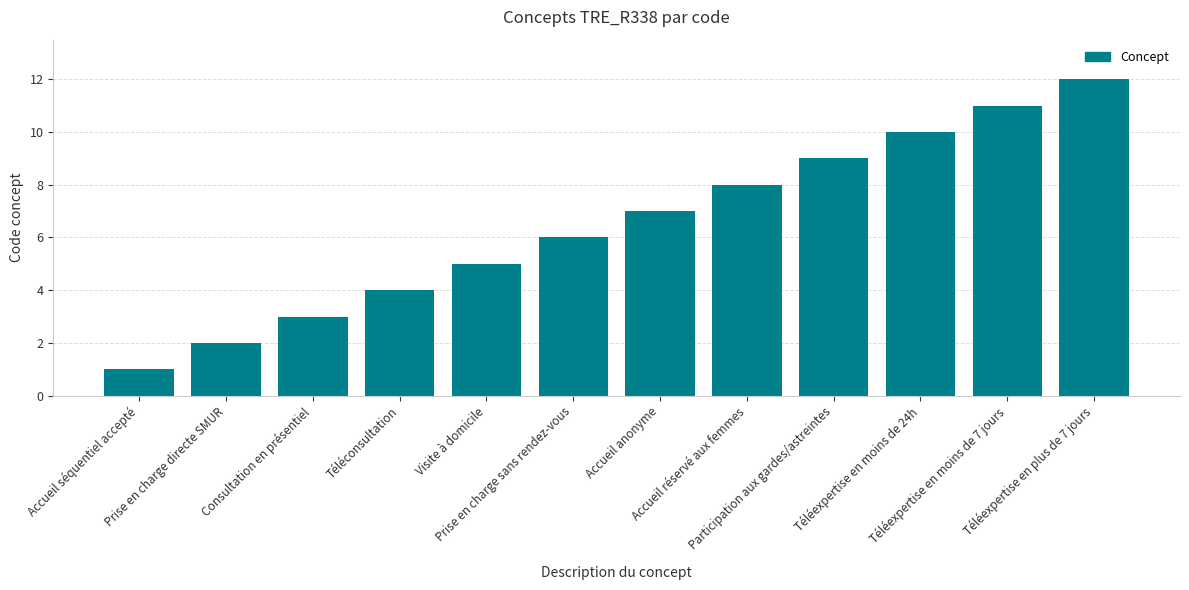

What is the sum of all values?

78